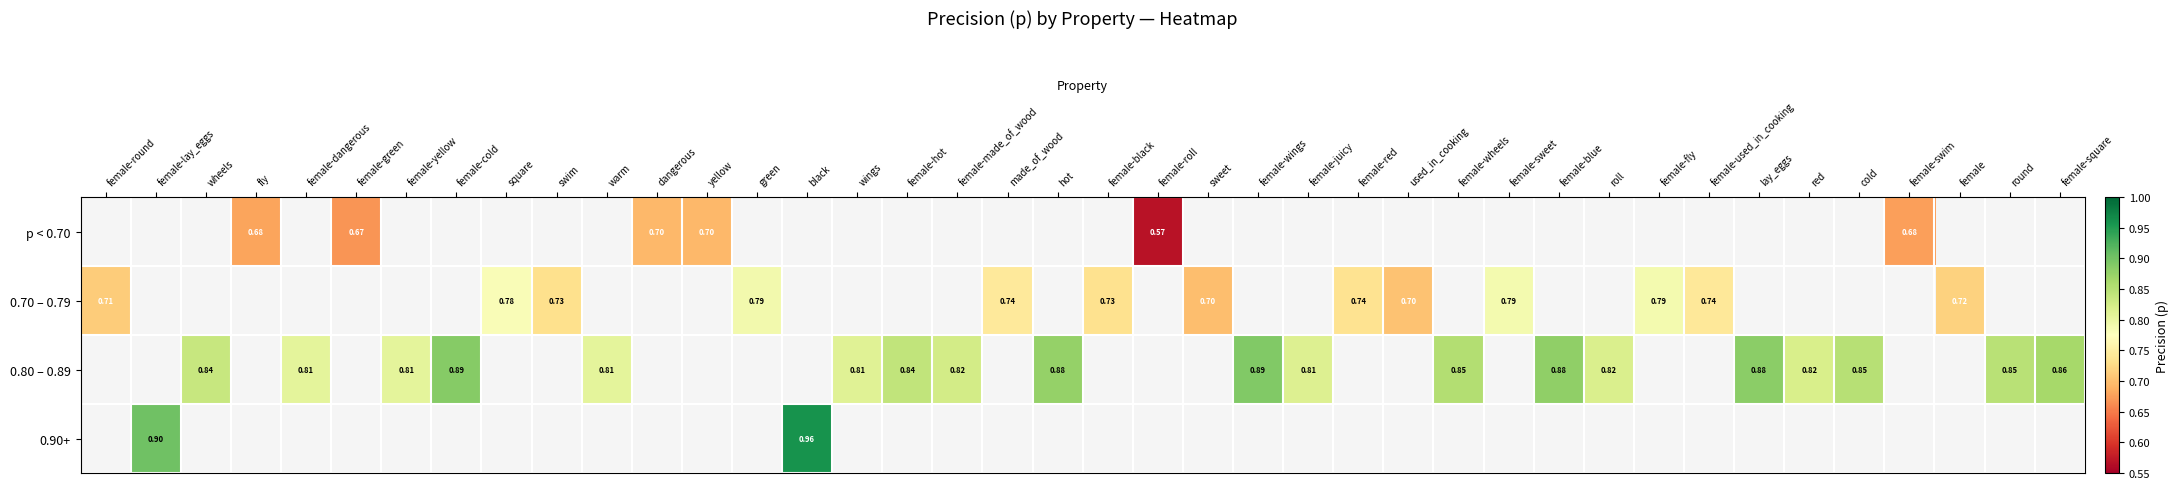

Rank the series at wings from highest to lowest value.

p < 0.70, 0.70 – 0.79, 0.80 – 0.89, 0.90+